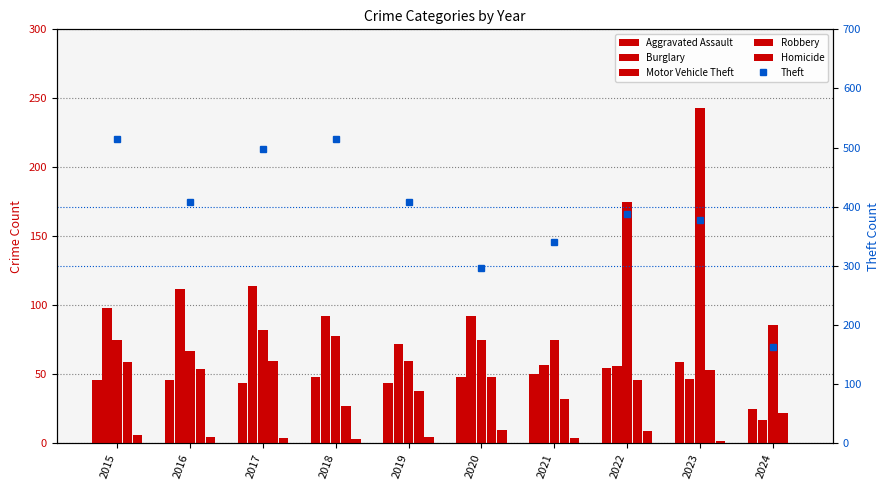

Are the bars horizontal?

No